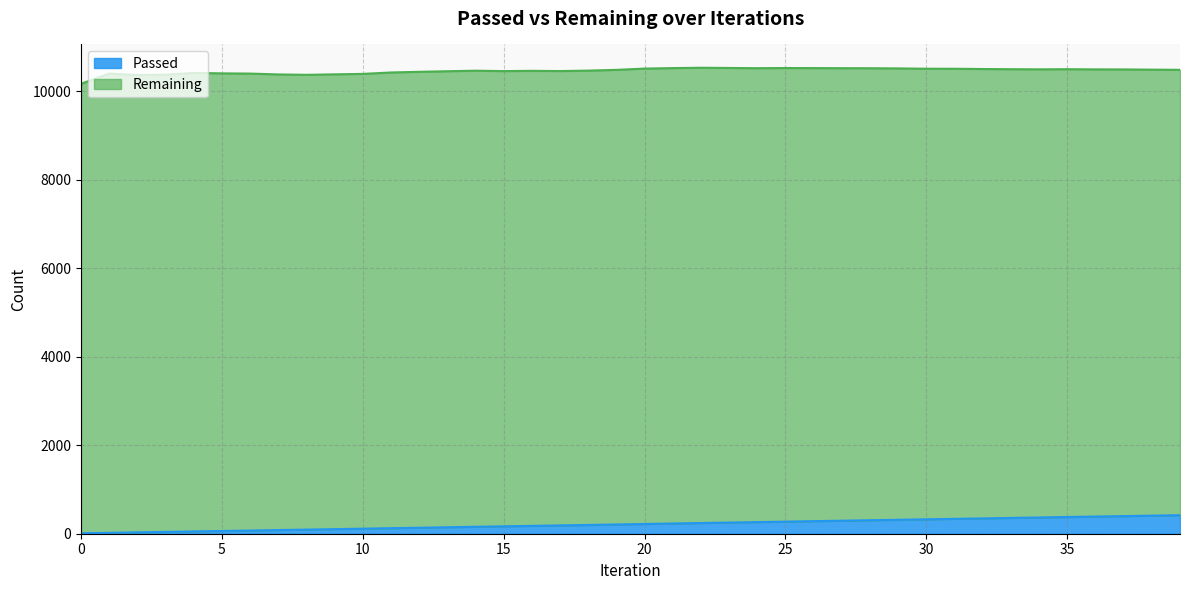

Is it true that the value at 34 is 367?

True